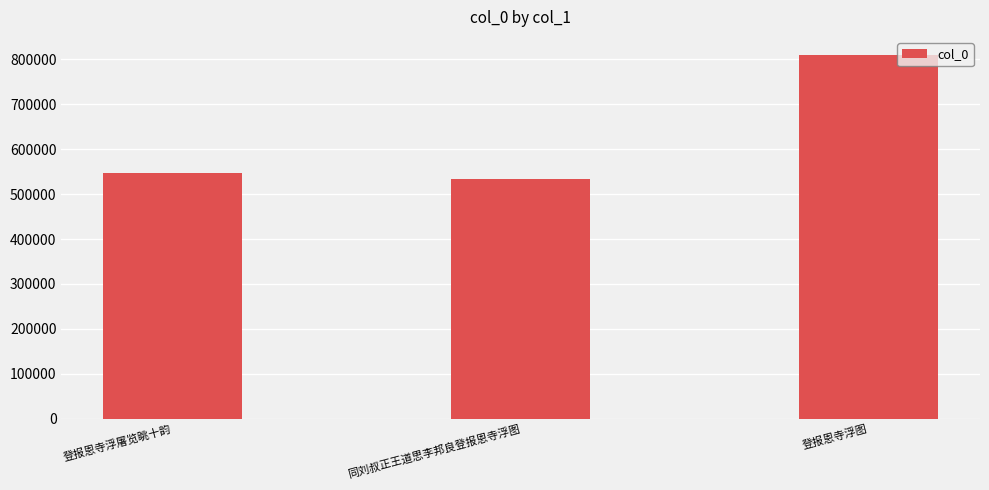

How many data points are less than 547949?

1